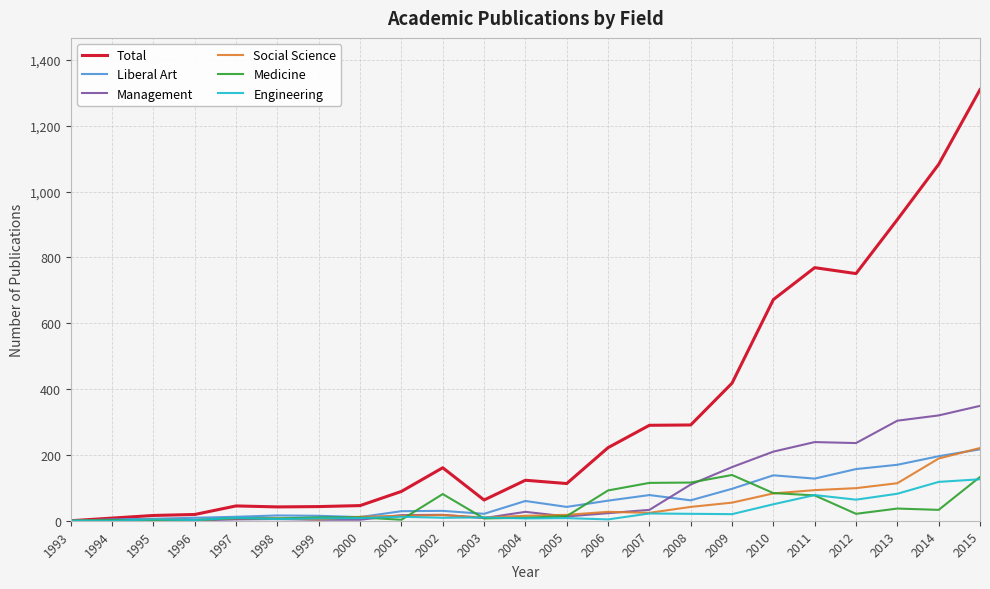

The Engineering series shows 0 at 1994. True or false?

True